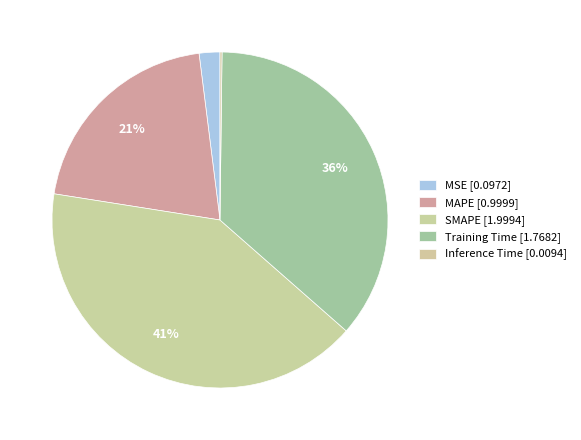

Which slice is the smallest?

Inference Time